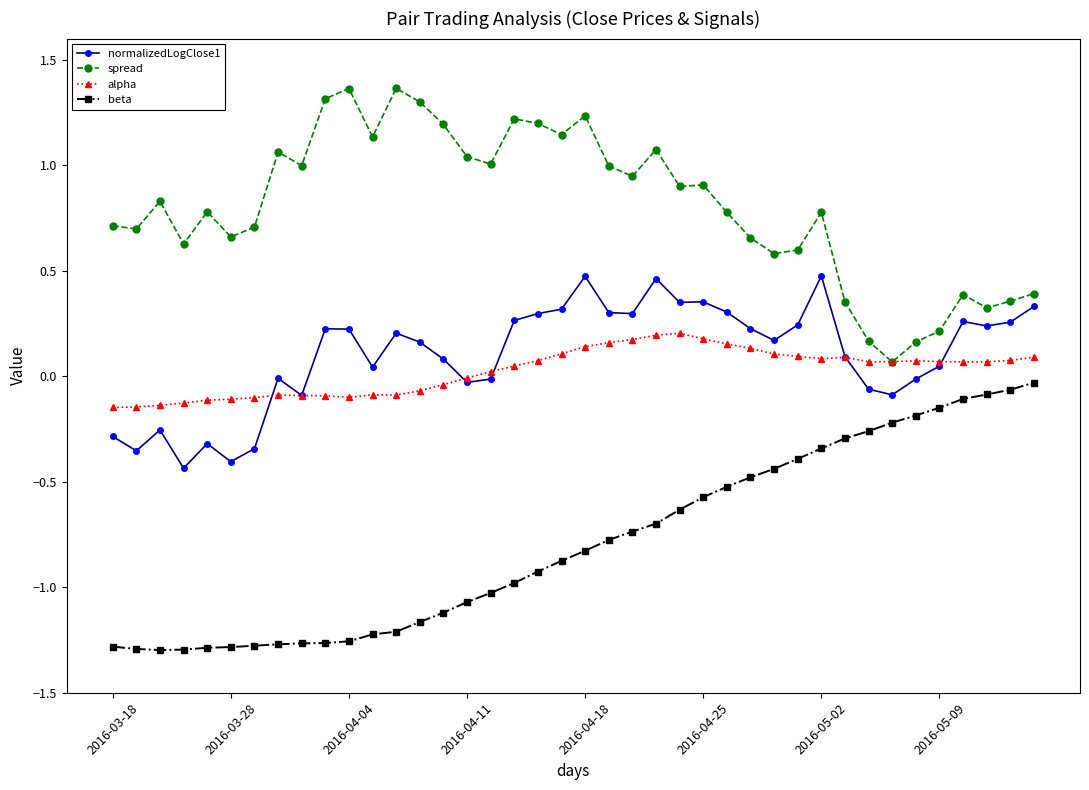

True or false: normalizedLogClose1 and beta intersect in this chart.

False